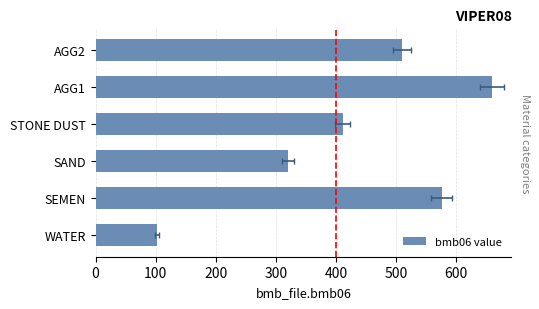

How many bars are there in total?

6